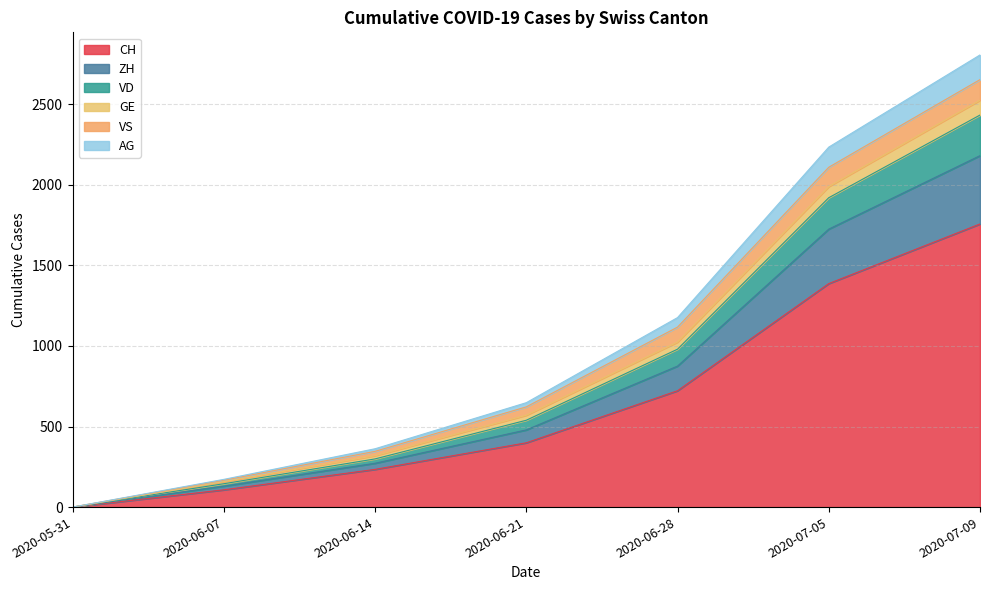

At which category is the sum across all series the highest?

2020-07-09